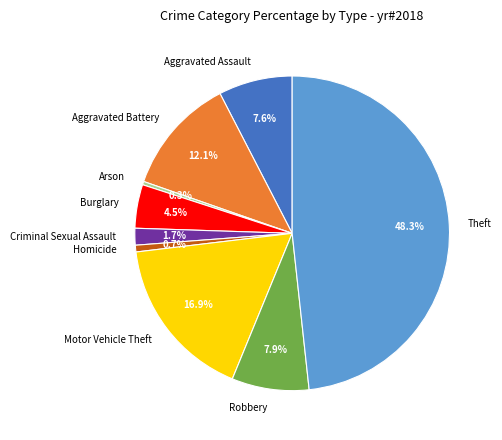

What percentage do Aggravated Assault and Homicide together represent?

8.3%